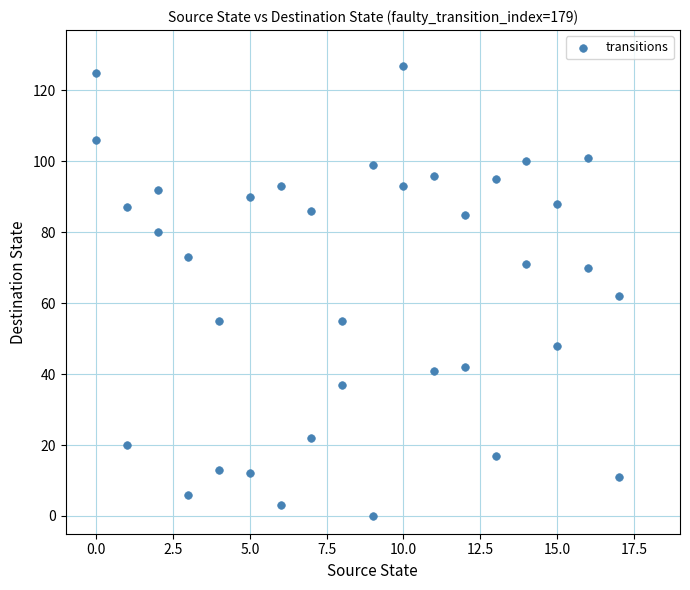

What is the range of Y values (max minus min)?

127